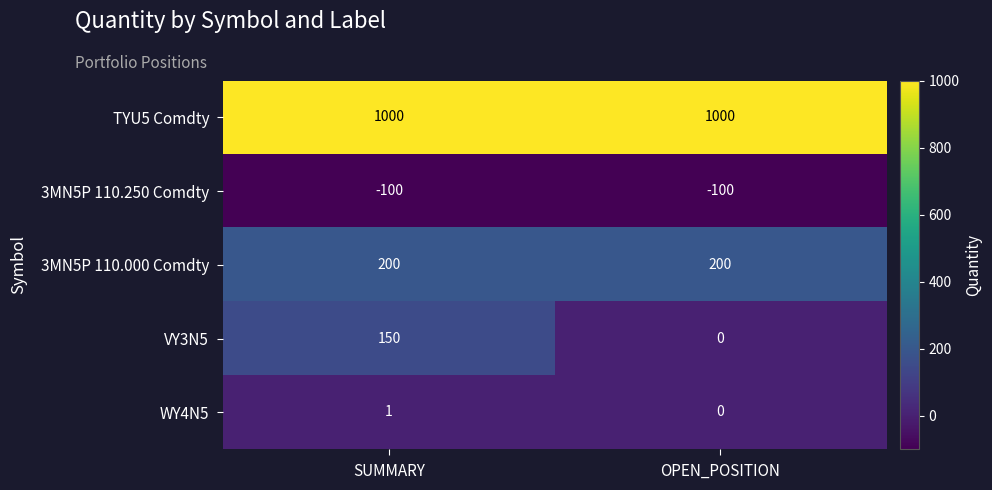

At which category is the sum across all series the highest?

SUMMARY